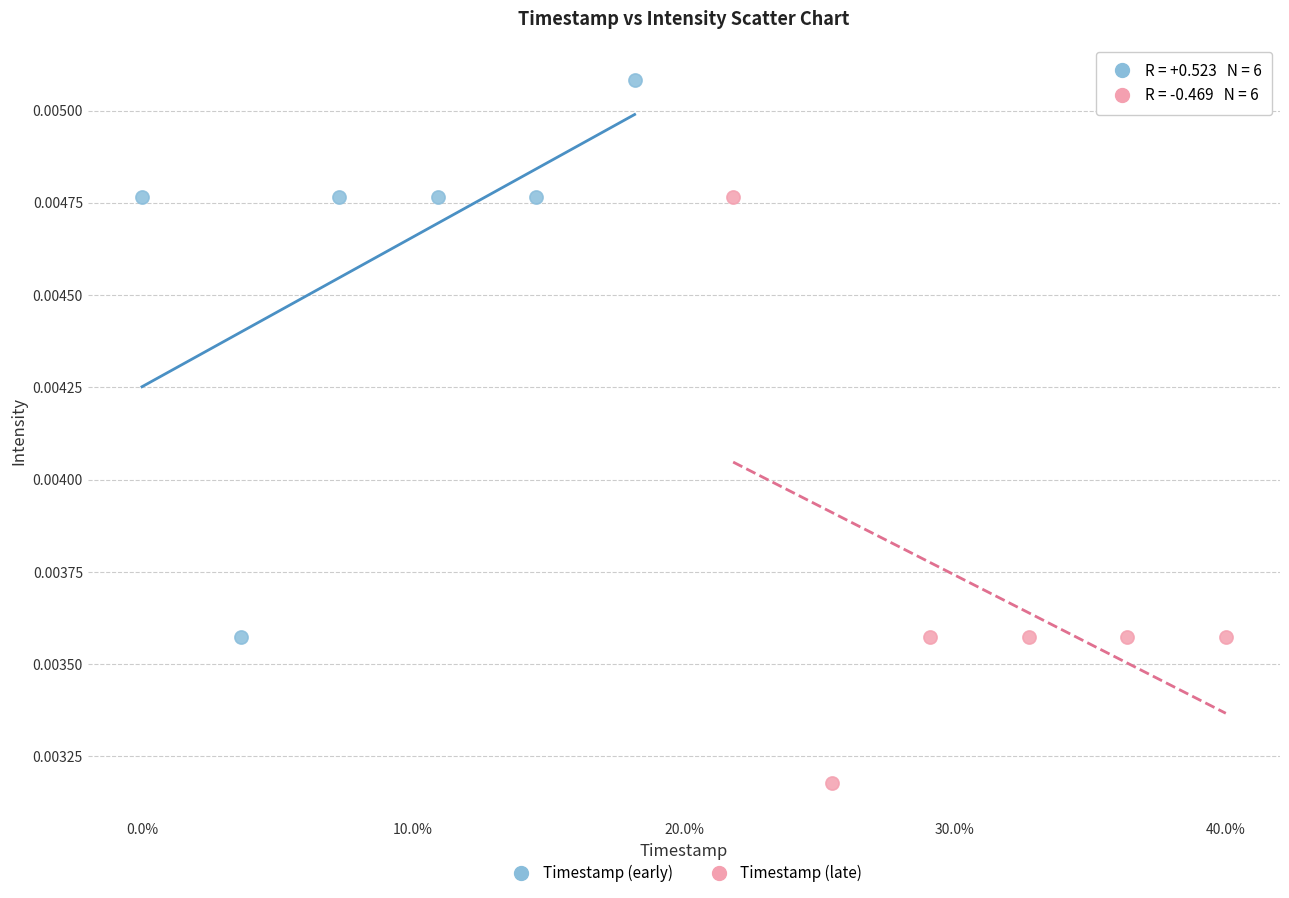

Which series reaches the maximum Y coordinate?

Timestamp (early)